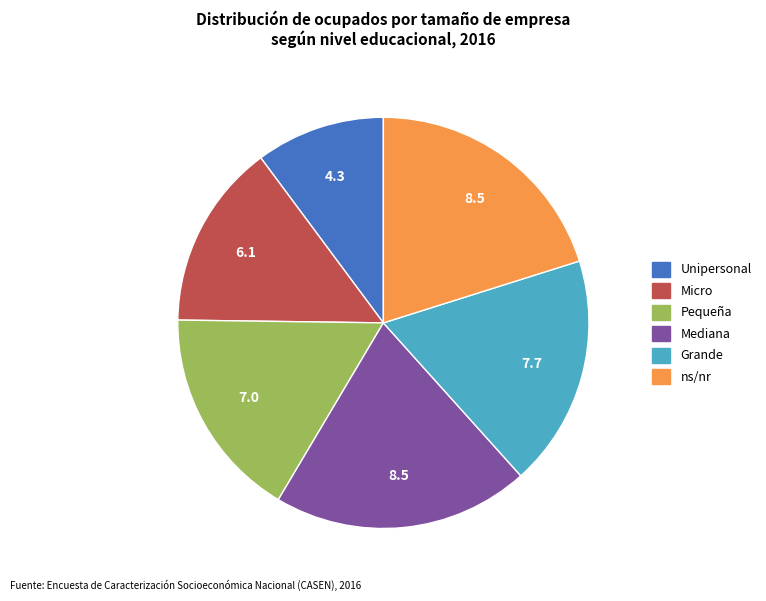

Between Unipersonal and ns/nr, which is larger?

ns/nr